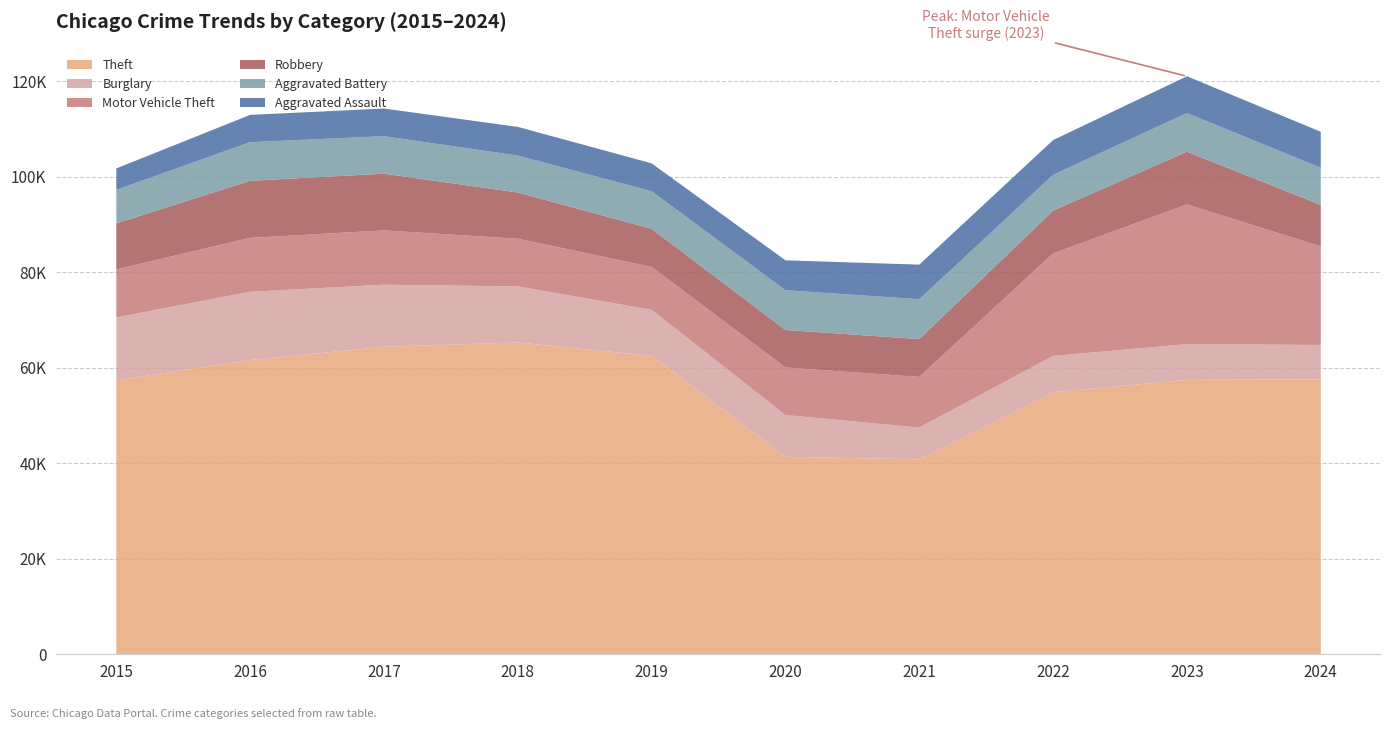

Reading right to left, extract all data points from this chart.

Theft: 2024=57562	2023=57466	2022=54888	2021=40819	2020=41343	2019=62496	2018=65290	2017=64386	2016=61623	2015=57351
Burglary: 2024=7208	2023=7482	2022=7593	2021=6662	2020=8758	2019=9638	2018=11747	2017=13001	2016=14289	2015=13184
Motor Vehicle Theft: 2024=20647	2023=29251	2022=21466	2021=10605	2020=9959	2019=8978	2018=9985	2017=11380	2016=11285	2015=10068
Robbery: 2024=8684	2023=11053	2022=8963	2021=7920	2020=7855	2019=7995	2018=9681	2017=11880	2016=11960	2015=9638
Aggravated Battery: 2024=7784	2023=8078	2022=7491	2021=8347	2020=8321	2019=7858	2018=7735	2017=7845	2016=8085	2015=7019
Aggravated Assault: 2024=7530	2023=7712	2022=7280	2021=7242	2020=6265	2019=5841	2018=6002	2017=5793	2016=5713	2015=4480